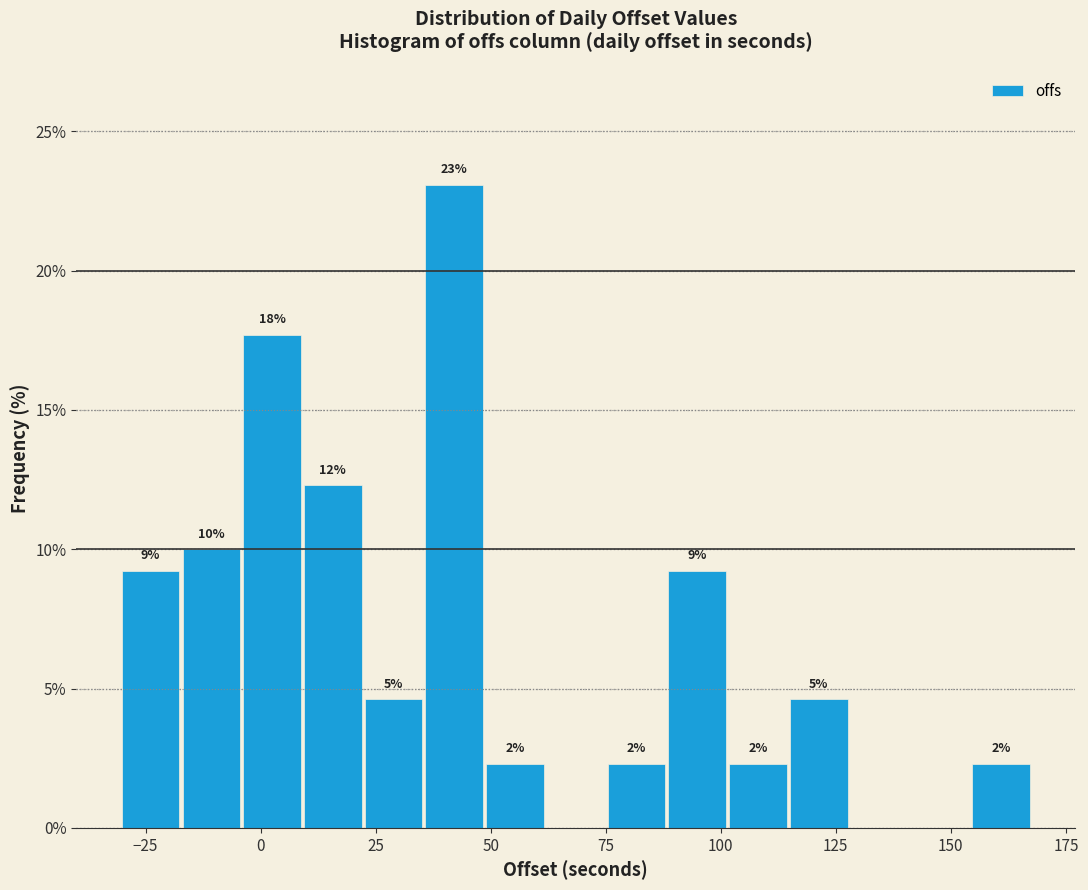

Read against the x-axis, roughly where is the centre of the tallest bar?

40